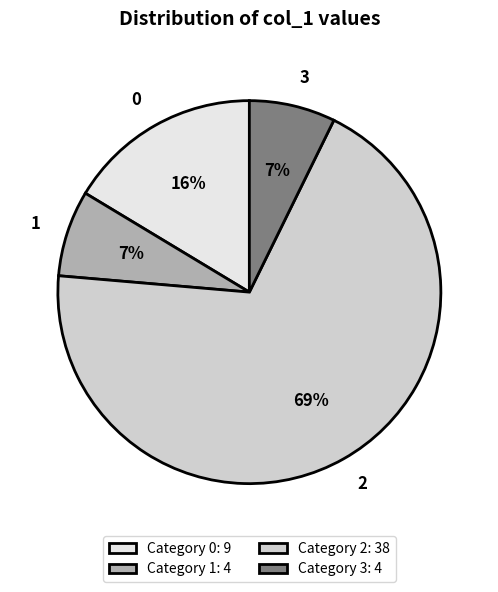

The 2 slice represents 27% of the pie. True or false?

False